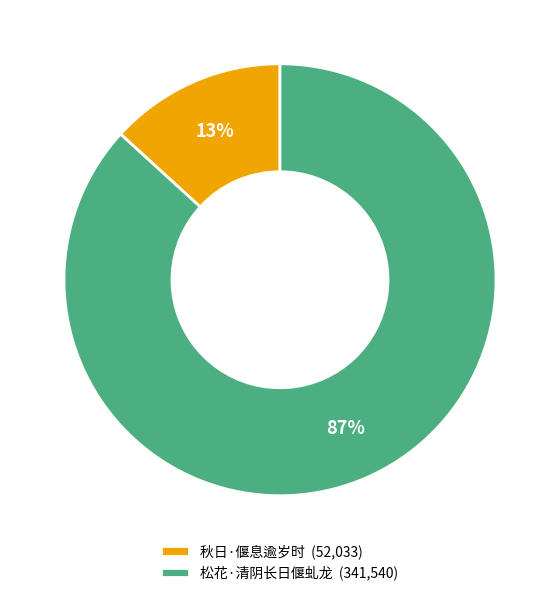

True or false: 秋日·偃息逾岁时 accounts for 3% of the total.

False